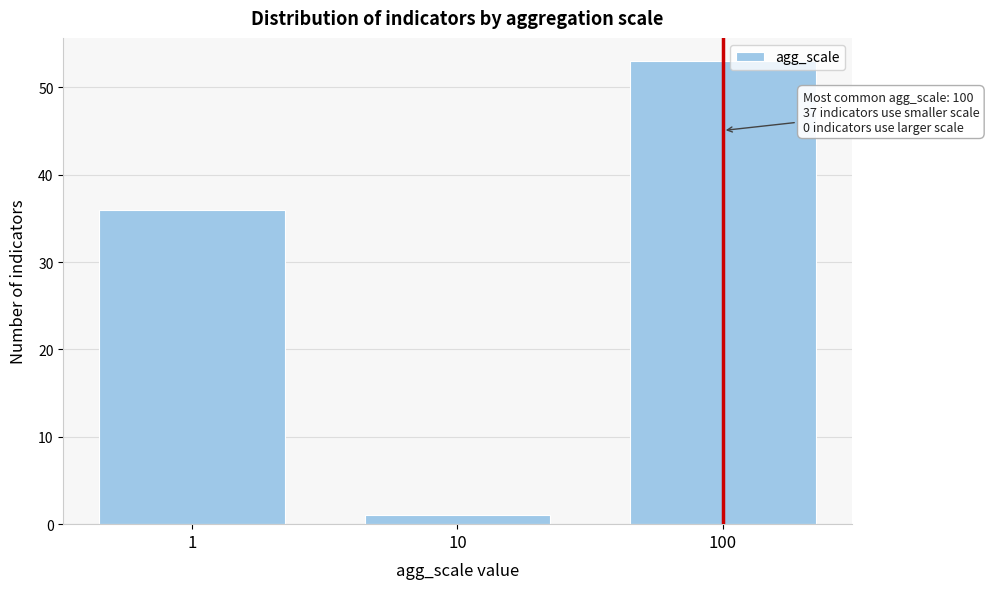

Reading left to right, list all the values displayed in this chart.

1=36	10=1	100=53